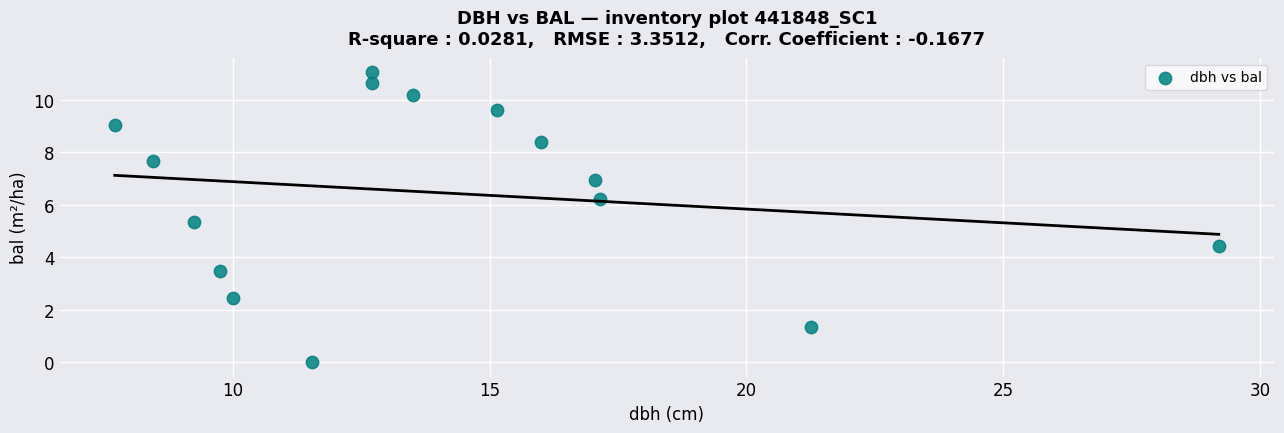

What is the range of X values (max minus min)?

21.5